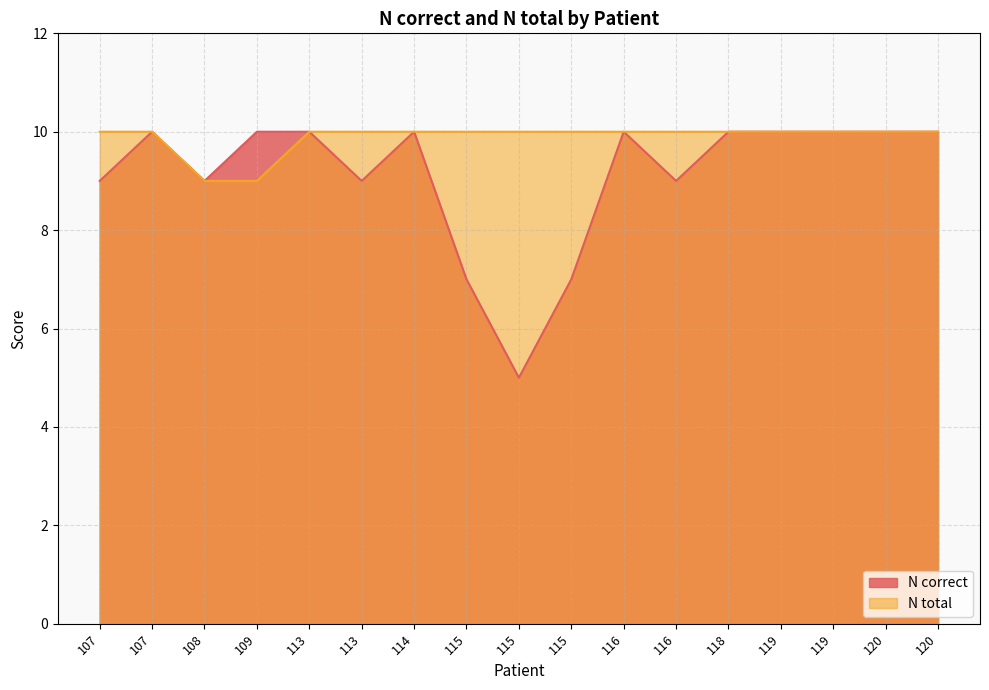

Between 120 and 119, which is larger?

120